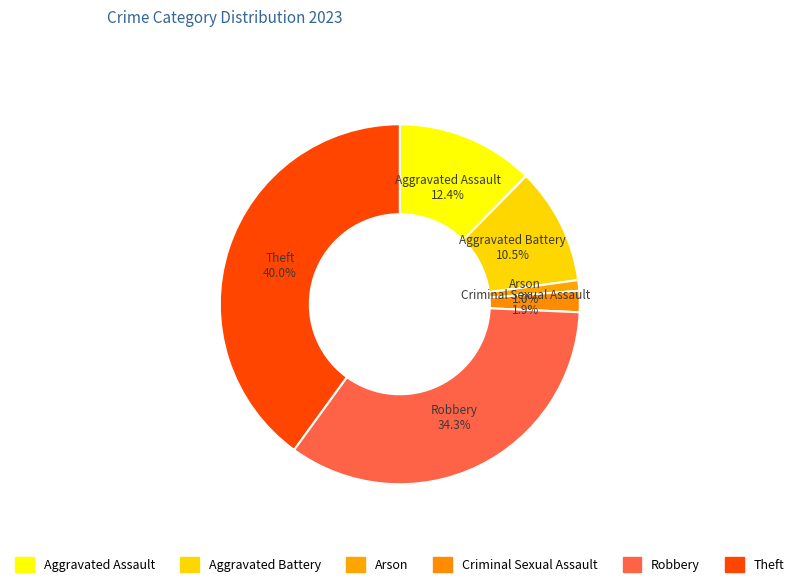

What percentage is the Arson slice, to the nearest percent?

1%